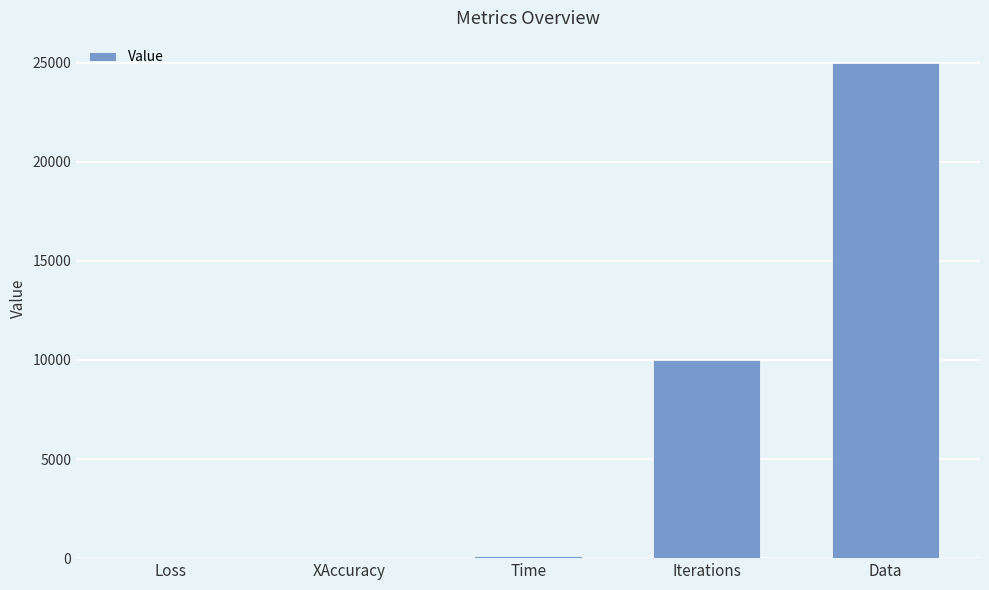

Read the value at Iterations.

10000.0